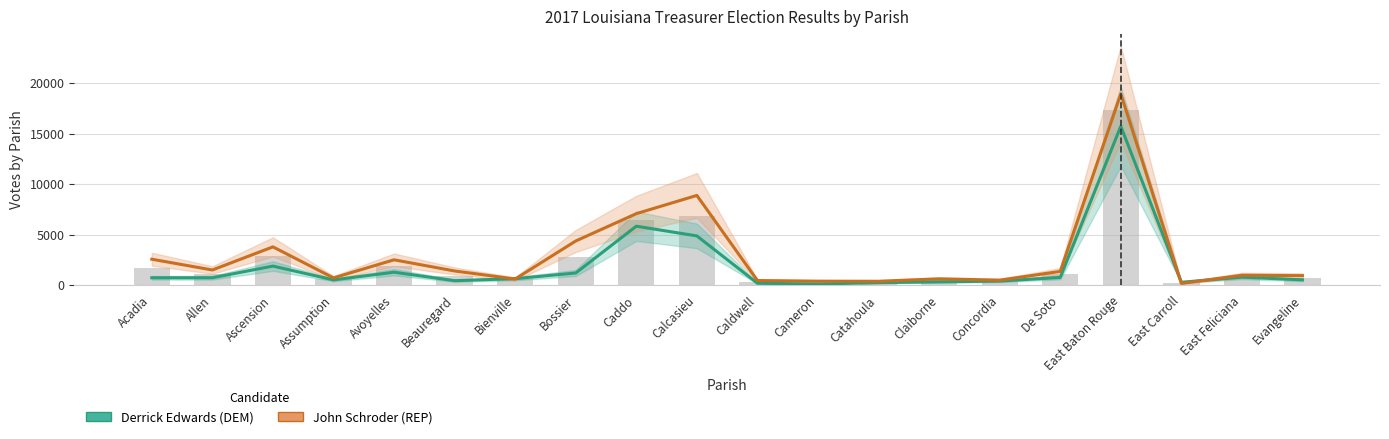

Reading left to right, list all the values displayed in this chart.

Derrick Edwards (DEM): Acadia=726	Allen=727	Ascension=1882	Assumption=515	Avoyelles=1276	Beauregard=437	Bienville=635	Bossier=1198	Caddo=5833	Calcasieu=4872	Caldwell=184	Cameron=107	Catahoula=243	Claiborne=320	Concordia=396	De Soto=758	East Baton Rouge=15734	East Carroll=279	East Feliciana=787	Evangeline=519
John Schroder (REP): Acadia=2564	Allen=1495	Ascension=3787	Assumption=712	Avoyelles=2504	Beauregard=1397	Bienville=603	Bossier=4367	Caddo=7076	Calcasieu=8882	Caldwell=451	Cameron=388	Catahoula=378	Claiborne=619	Concordia=489	De Soto=1354	East Baton Rouge=18950	East Carroll=166	East Feliciana=975	Evangeline=936